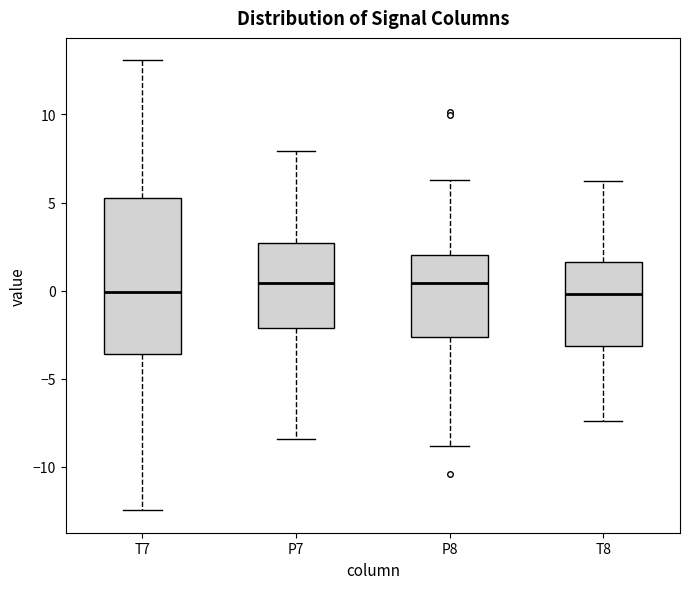

Reading left to right, transcribe this box plot: for each box, give where its median line is, the range the box spans, and where its two whiskers end, as read against the y-axis. The values are not printed on the chart, so give them approximately, as read against the axis.

T7: median 0.0, box -3.5 to 5.5, whiskers -12.5 to 13.0
P7: median 0.5, box -2.0 to 2.5, whiskers -8.5 to 8.0
P8: median 0.5, box -2.5 to 2.0, whiskers -9.0 to 6.5
T8: median 0.0, box -3.0 to 1.5, whiskers -7.5 to 6.0